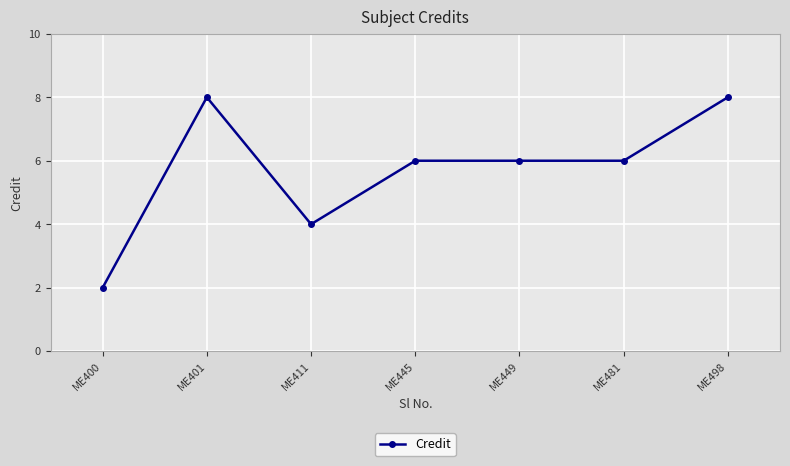

Reading left to right, transcribe all the data shown in this chart.

ME400=2	ME401=8	ME411=4	ME445=6	ME449=6	ME481=6	ME498=8